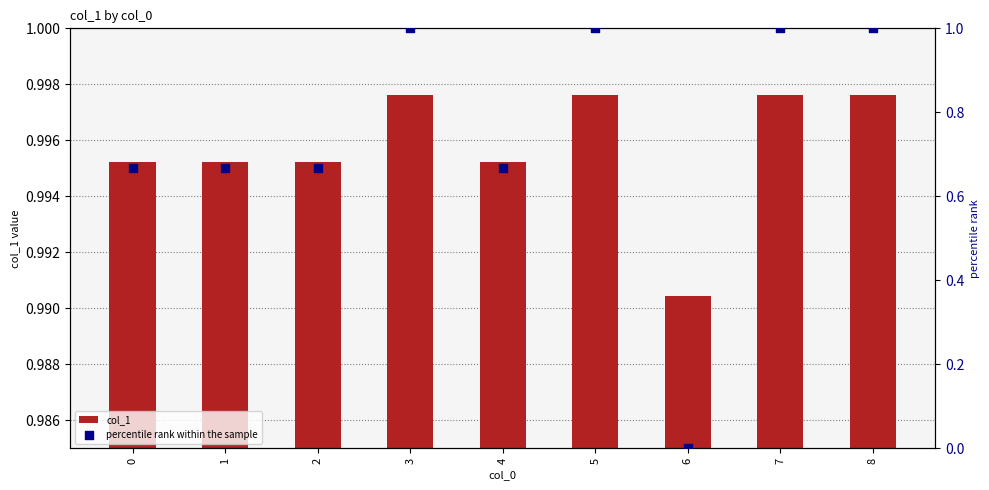

At how many categories does at least one series exceed 0?

9